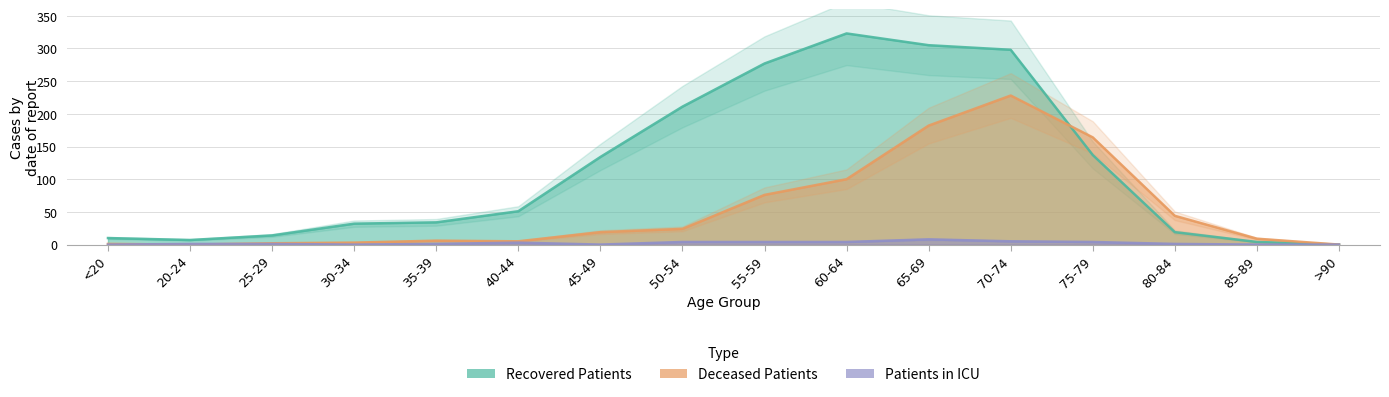

Reading left to right, list all the values displayed in this chart.

recovered_patients: <20=10	20-24=7	25-29=14	30-34=32	35-39=34	40-44=51	45-49=134	50-54=211	55-59=277	60-64=323	65-69=305	70-74=298	75-79=137	80-84=19	85-89=4	>90=0
deceased_patients: <20=1	20-24=0	25-29=2	30-34=3	35-39=6	40-44=5	45-49=19	50-54=24	55-59=76	60-64=100	65-69=182	70-74=228	75-79=164	80-84=44	85-89=9	>90=0
patients_in_icu: <20=0	20-24=1	25-29=1	30-34=0	35-39=1	40-44=3	45-49=0	50-54=4	55-59=4	60-64=4	65-69=8	70-74=5	75-79=4	80-84=1	85-89=0	>90=0